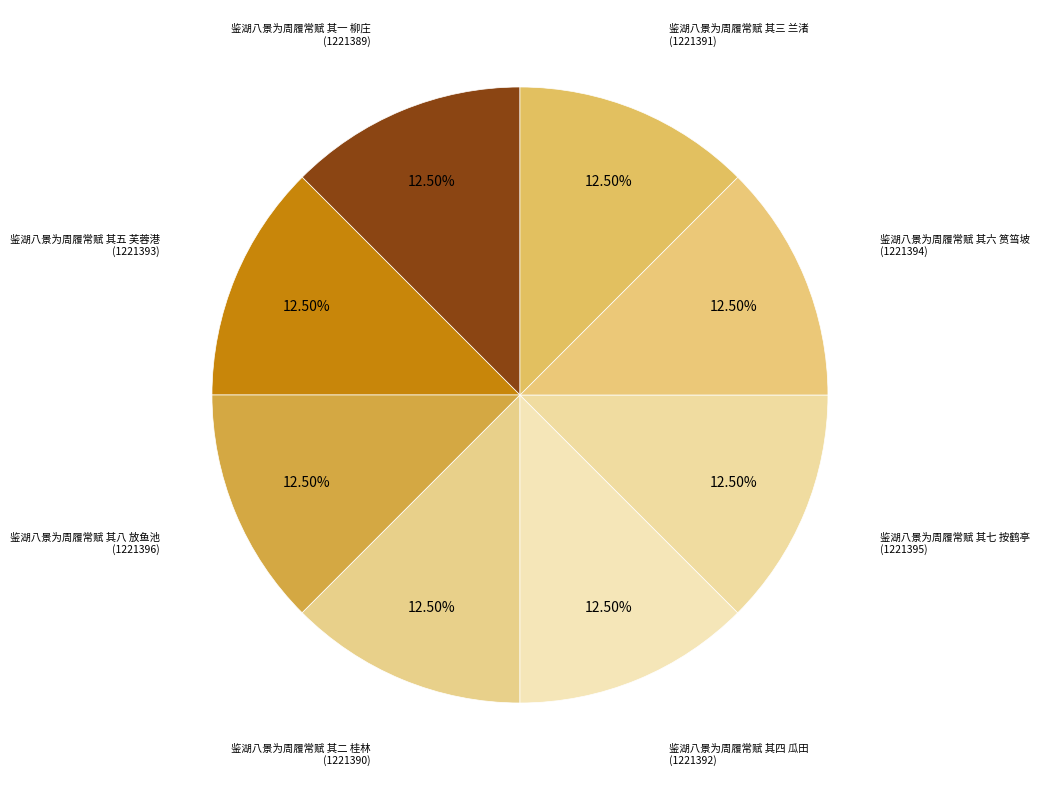

How many slices are in this pie chart?

8